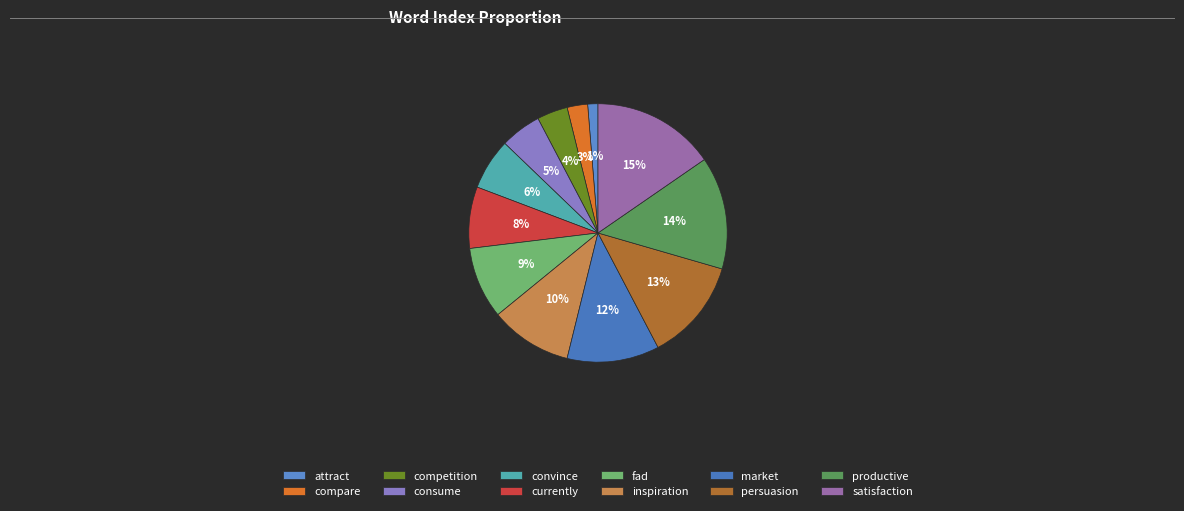

Is there any slice that represents more than half of the pie?

No